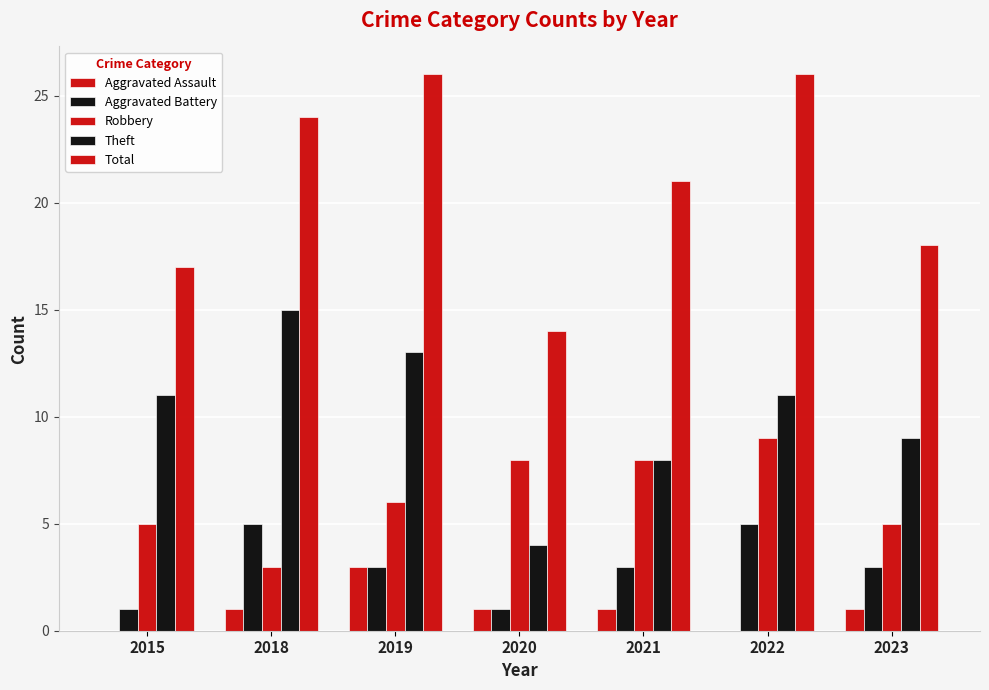

At which category does the chart reach its peak across all series?

2019